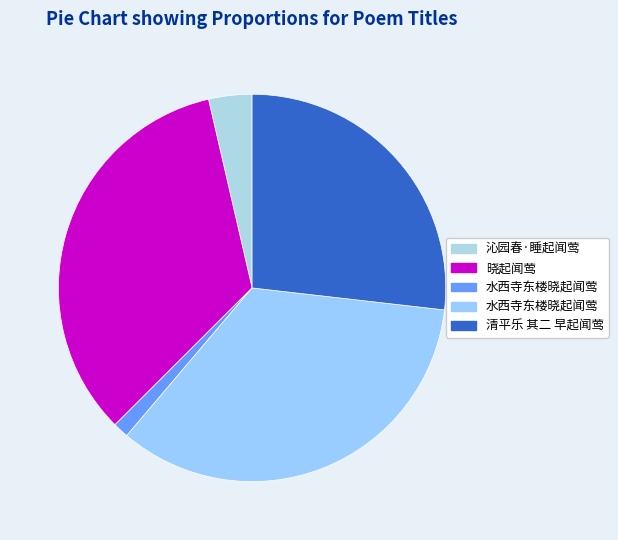

Which slice is the largest?

水西寺东楼晓起闻莺